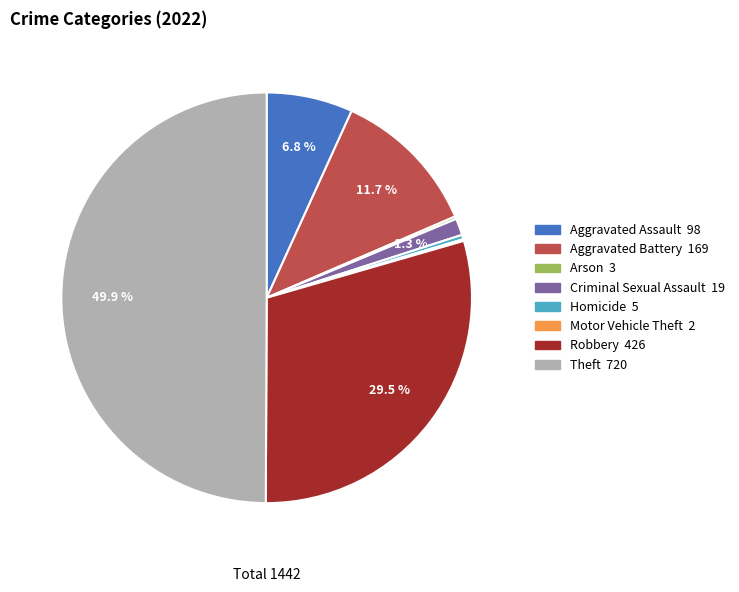

What is the ratio of the value at Robbery to the value at Homicide?

85.2